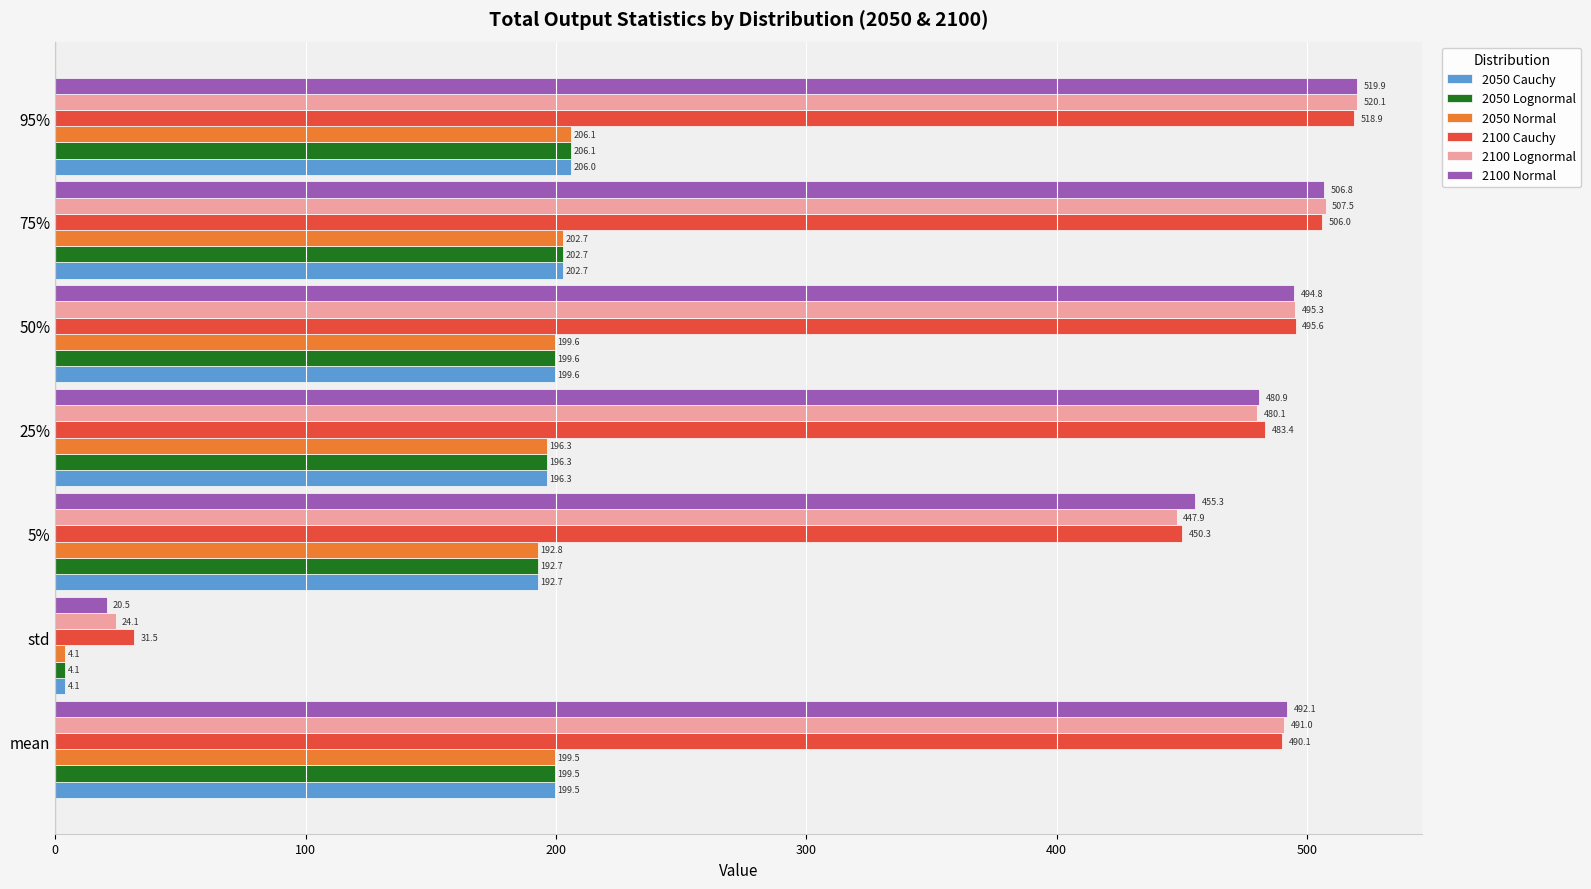

What is the sum of all 2050 Lognormal values?

1201.0